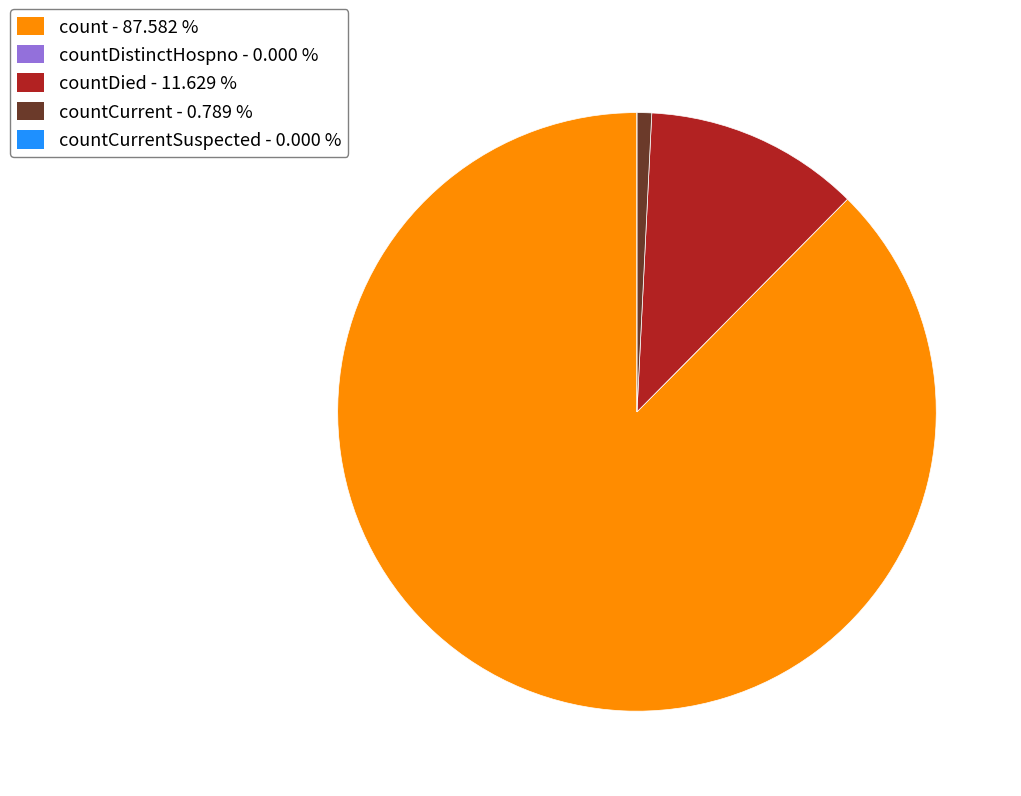

Does any single category account for the majority?

Yes